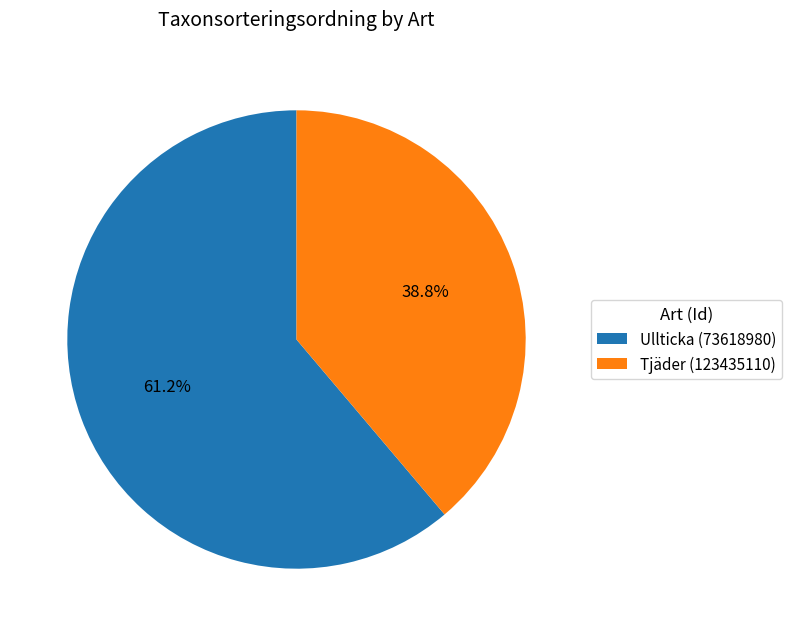

How many slices are in this pie chart?

2